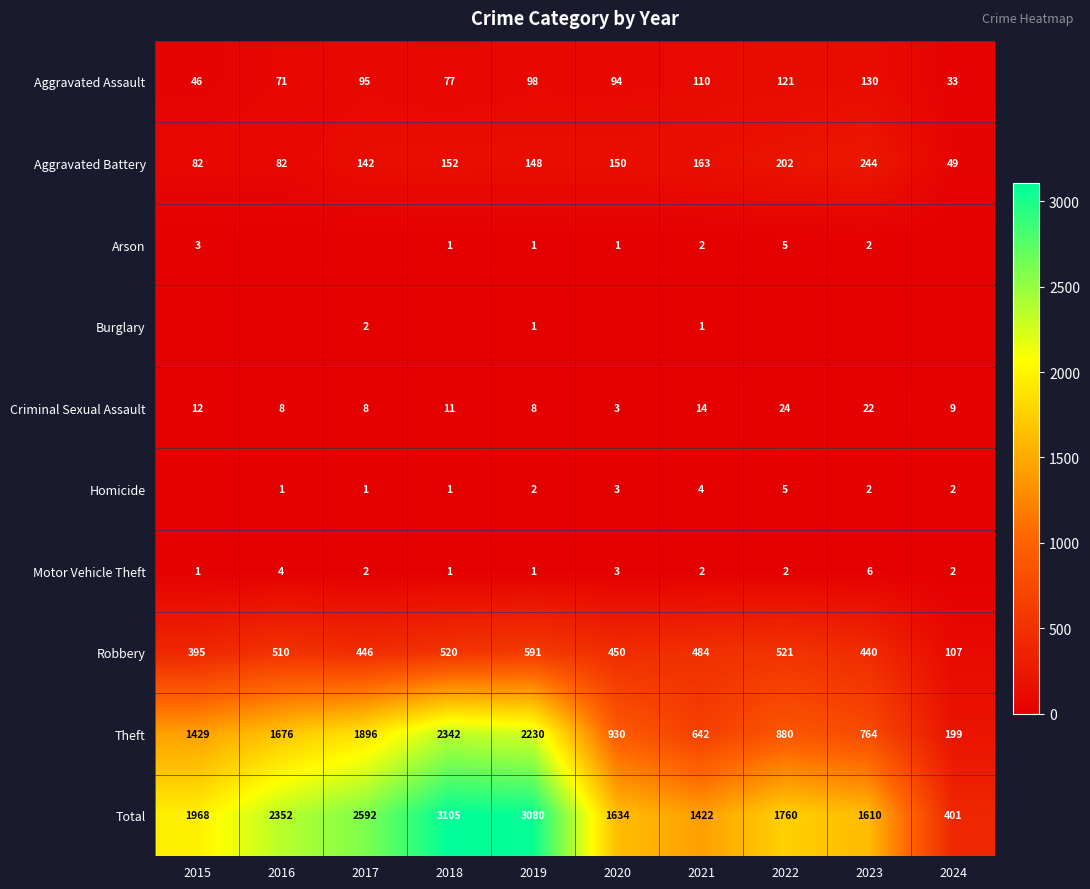

List the labels in order of Theft value, largest first.

2018, 2019, 2017, 2016, 2015, 2020, 2022, 2023, 2021, 2024